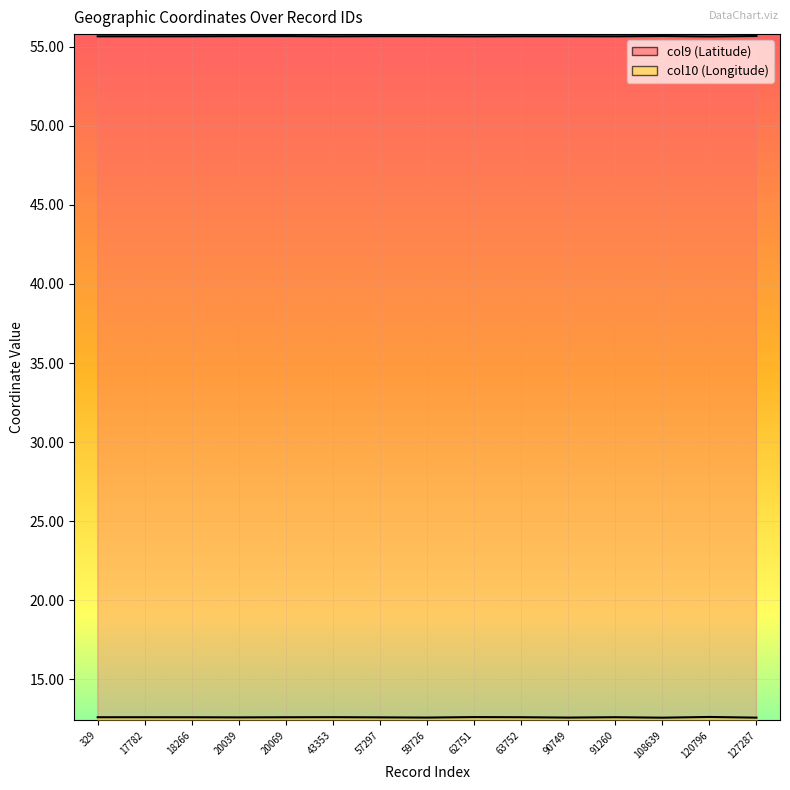

Does the chart display data point markers on the line(s)?

No